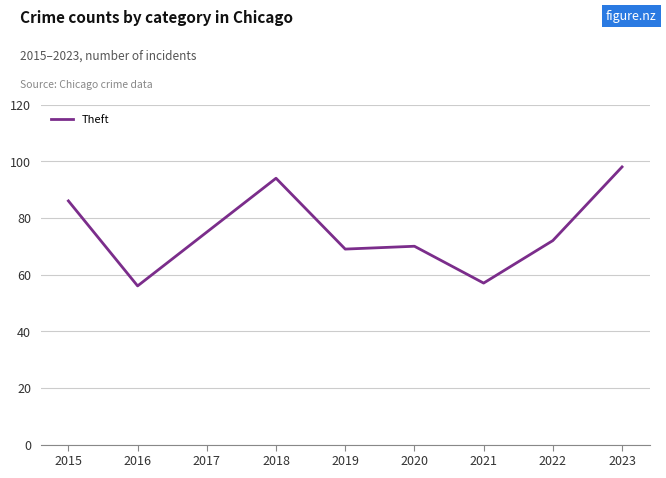

Reading right to left, transcribe all the data shown in this chart.

2023=98	2022=72	2021=57	2020=70	2019=69	2018=94	2017=75	2016=56	2015=86